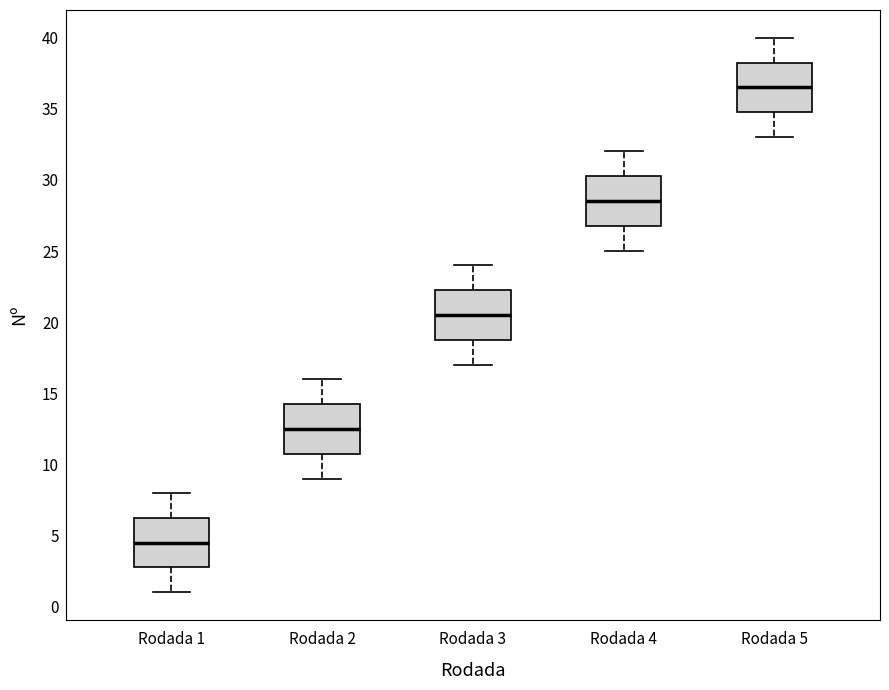

Where is the upper edge of the box for Rodada 1 on the y-axis? The values are not printed on the chart, so give them approximately, as read against the axis.

6.5